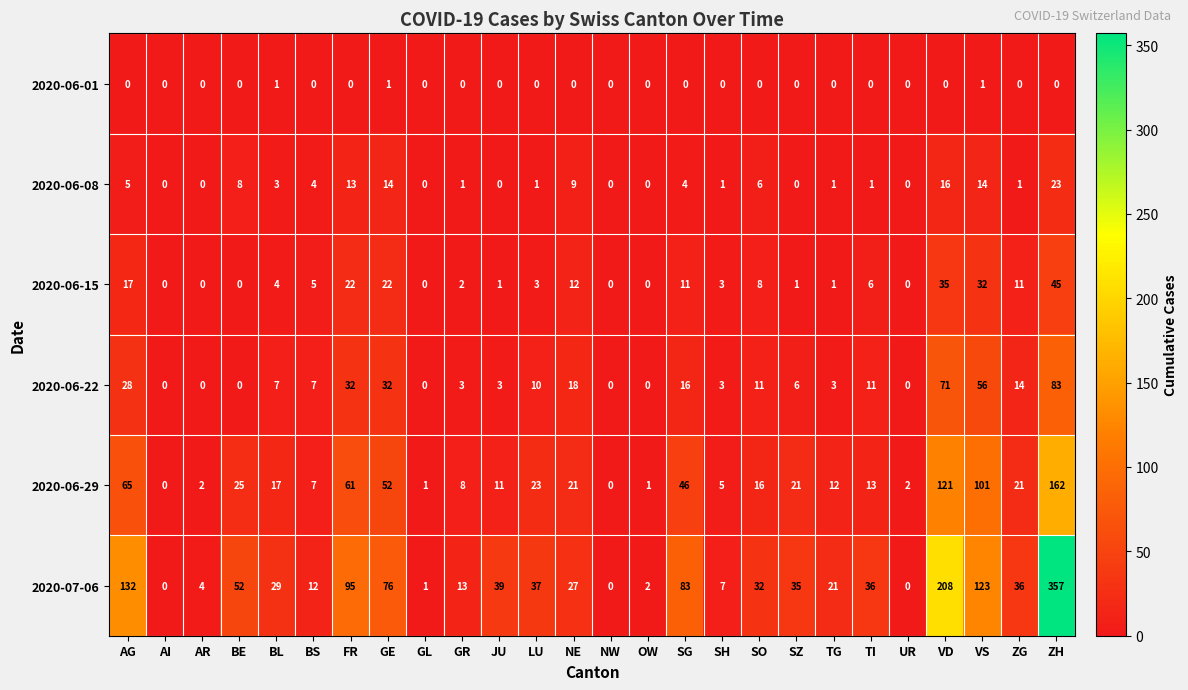

The 2020-06-08 series shows 9 at NE. True or false?

True